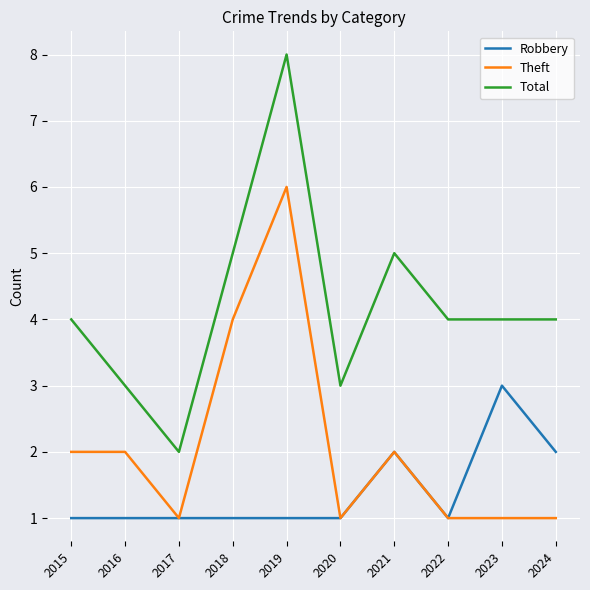

Which series has the largest total across all categories?

Total